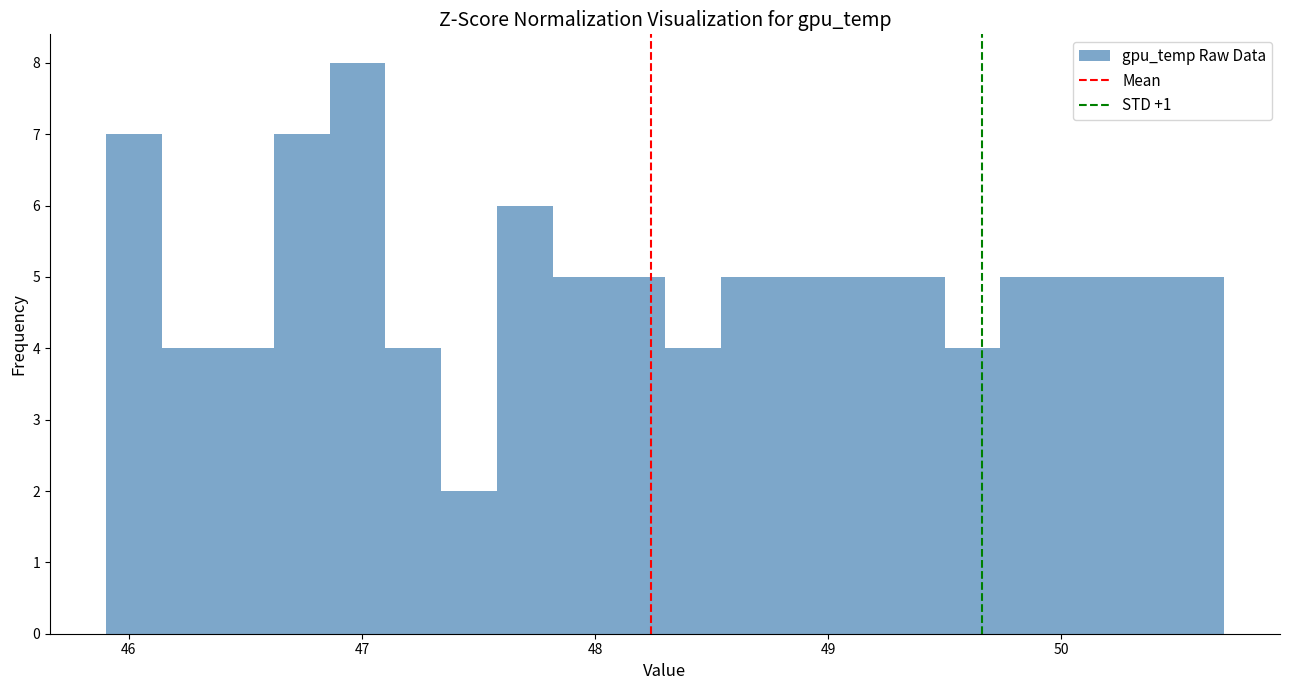

Read against the x-axis, roughly where is the centre of the tallest bar?

47.0